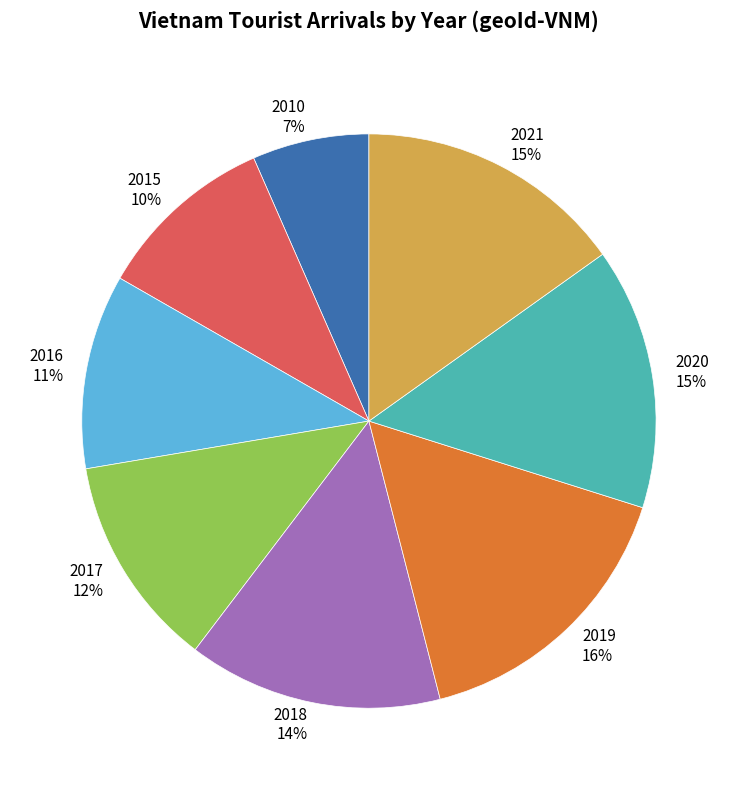

What is the smallest slice in the pie chart?

2010